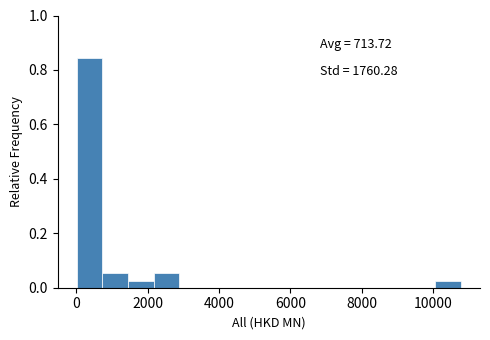

Around what value on the x-axis is the tallest bar? Give the approximate position of its centre, as read against the axis.

400